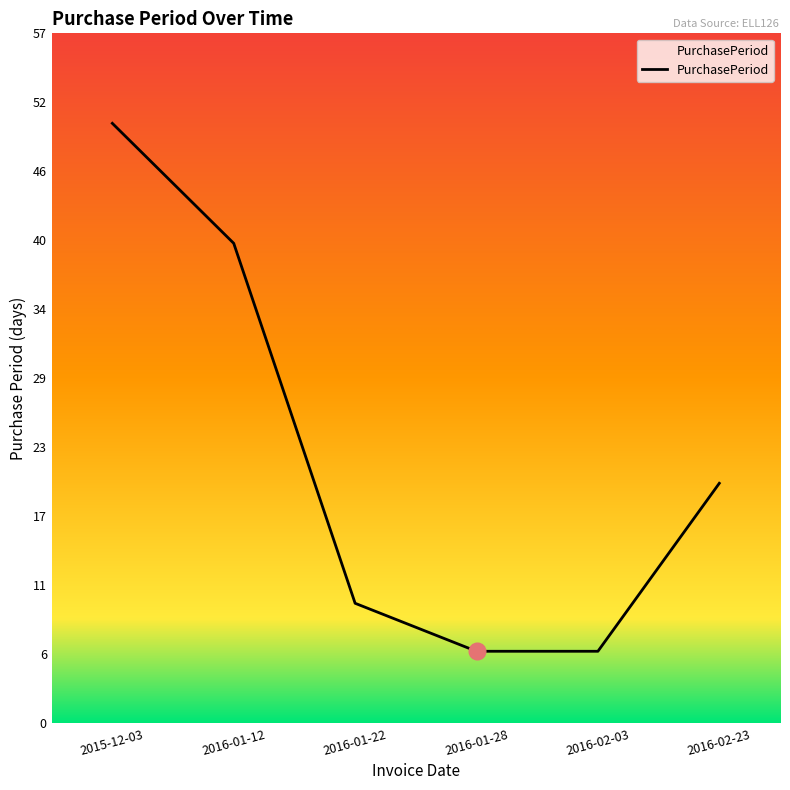

How many distinct data groups are displayed?

1